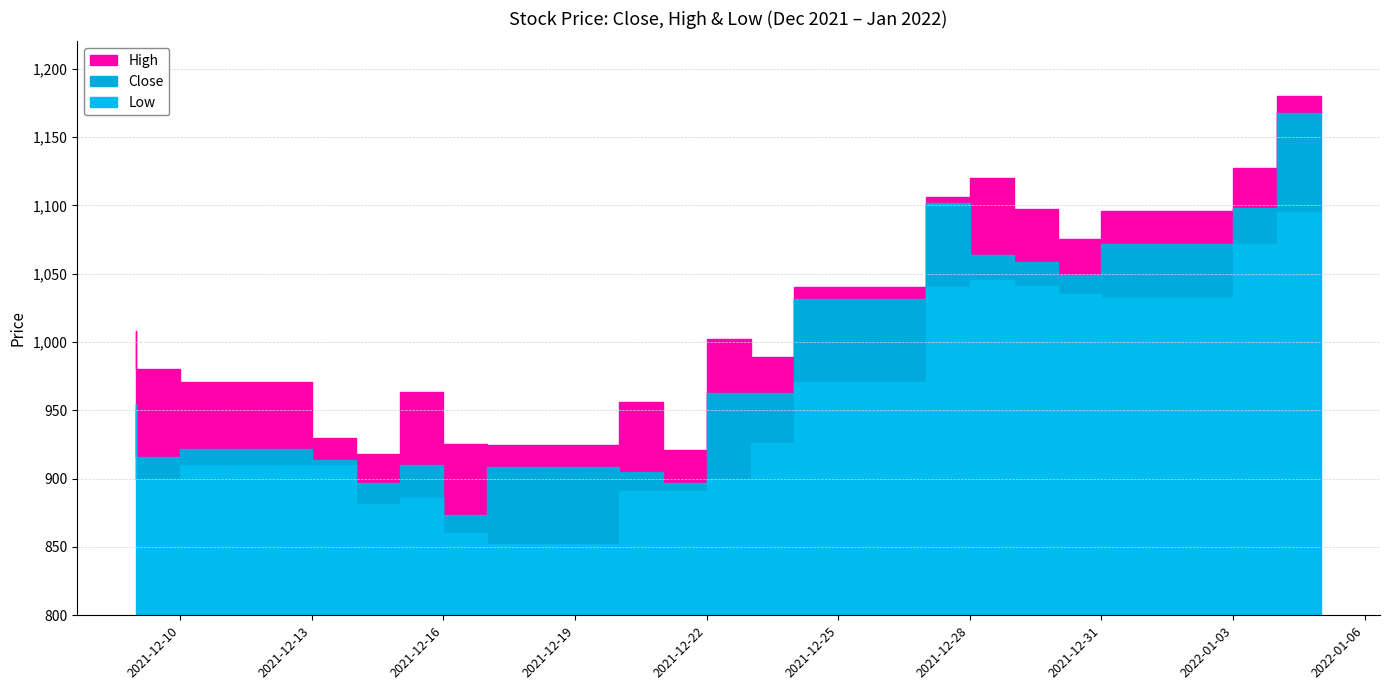

What is the difference between the maximum and second lowest values in the High series?

258.7